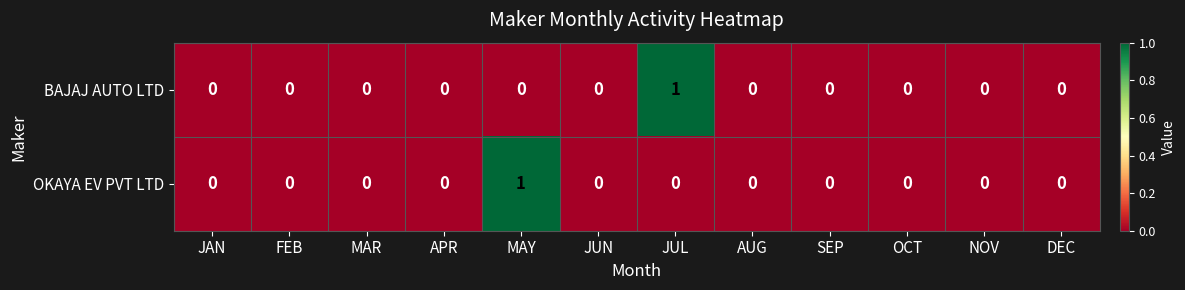

Is the value of OKAYA EV PVT LTD at APR greater than the value of BAJAJ AUTO LTD at JUL?

No